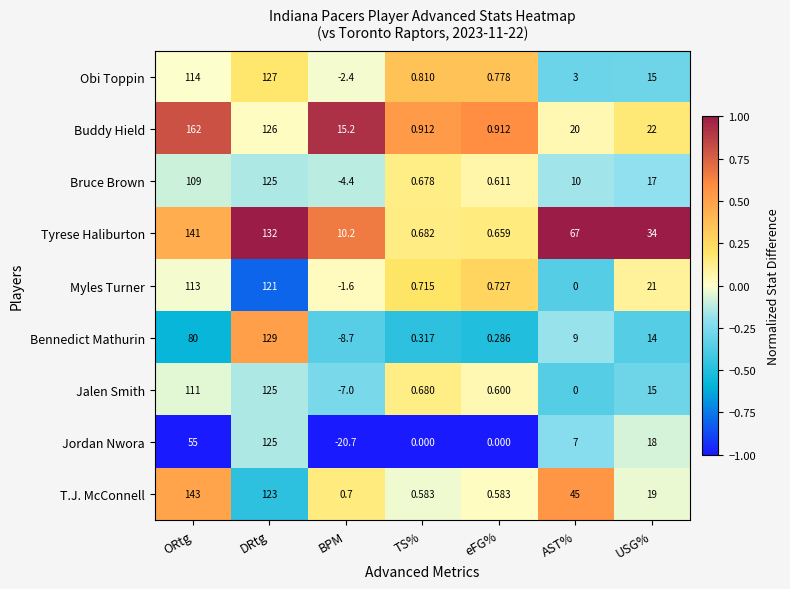

Which series has the largest total across all categories?

Tyrese Haliburton